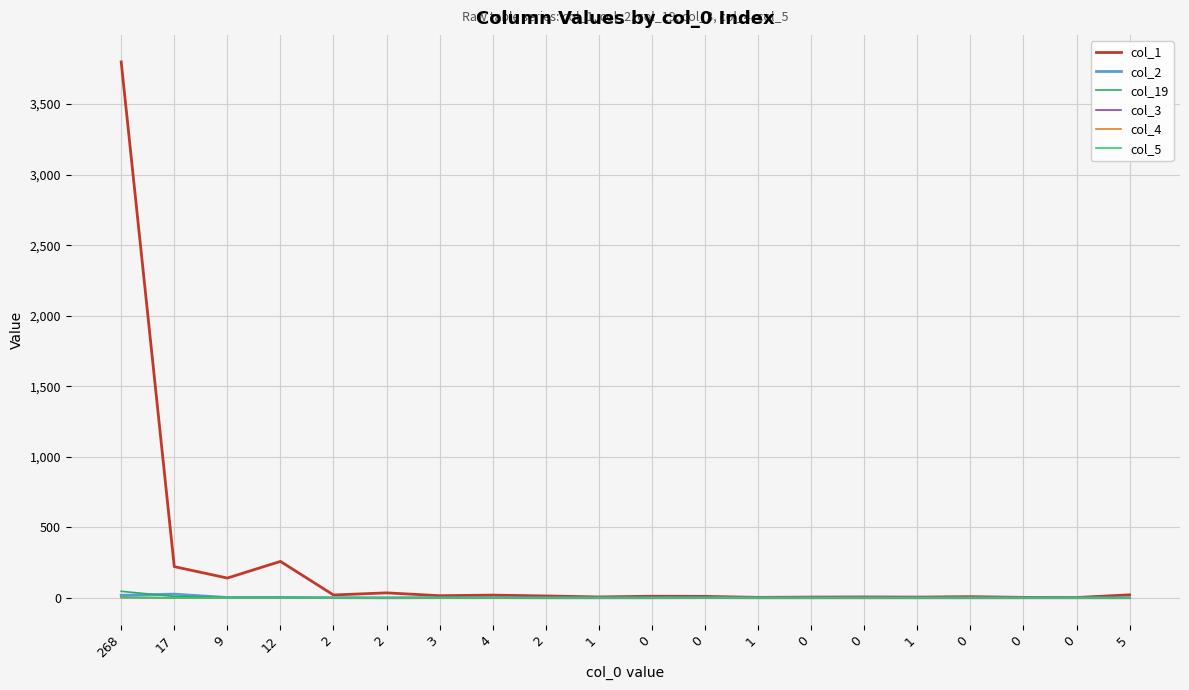

Does the chart have visible grid lines?

Yes